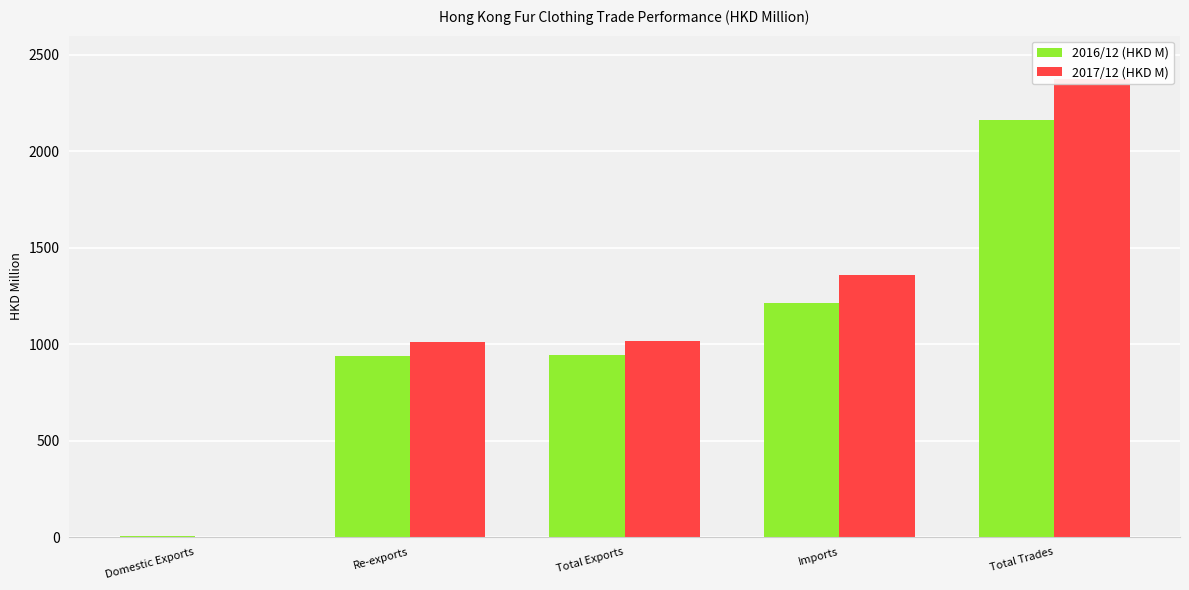

What is the value of the 2017/12 (HKD M) bar at the 2nd from the left?

1013.3